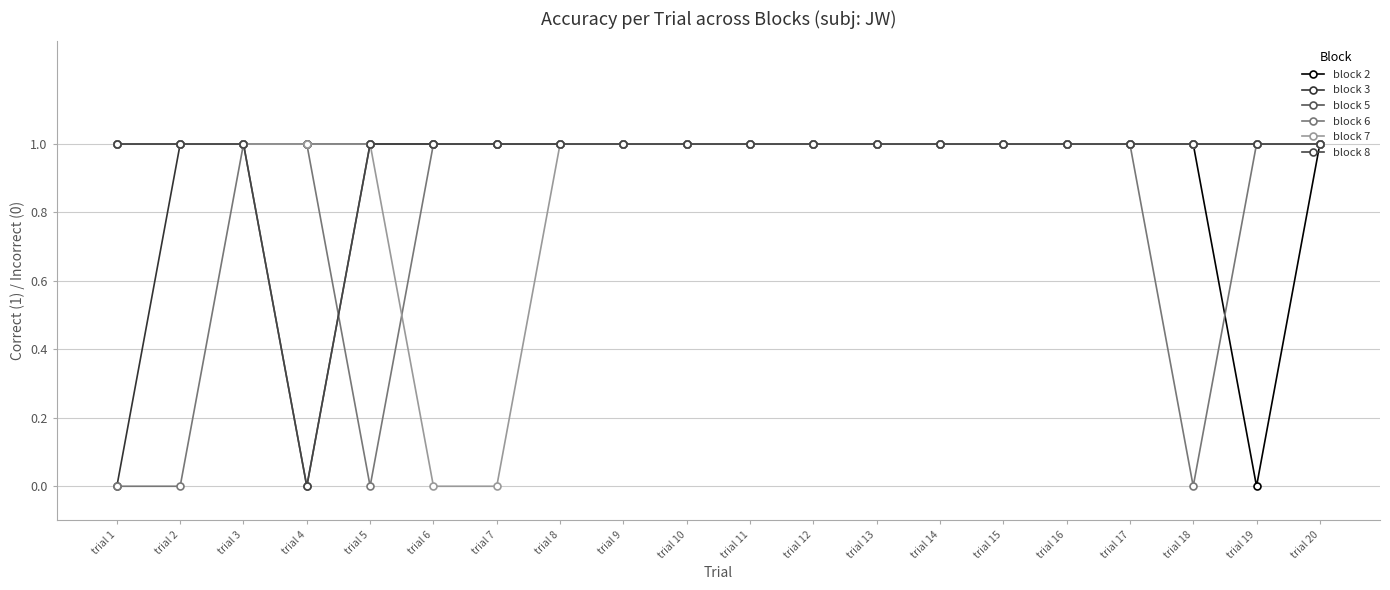

Rank the series by their maximum value, from highest to lowest.

block 2, block 3, block 5, block 6, block 7, block 8